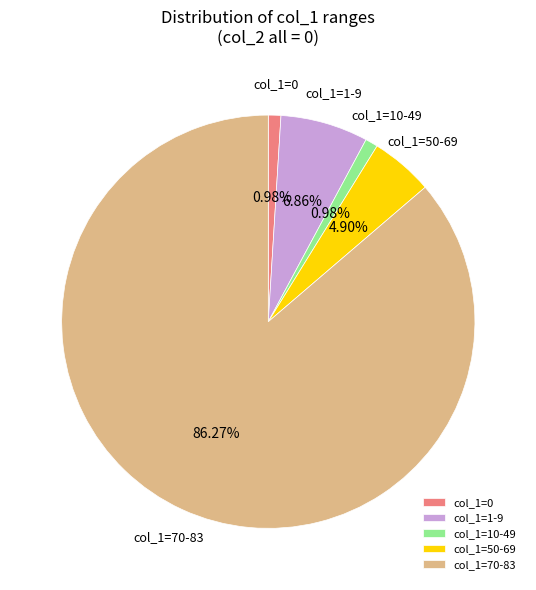

Between col_1=70-83 and col_1=50-69, which is larger?

col_1=70-83